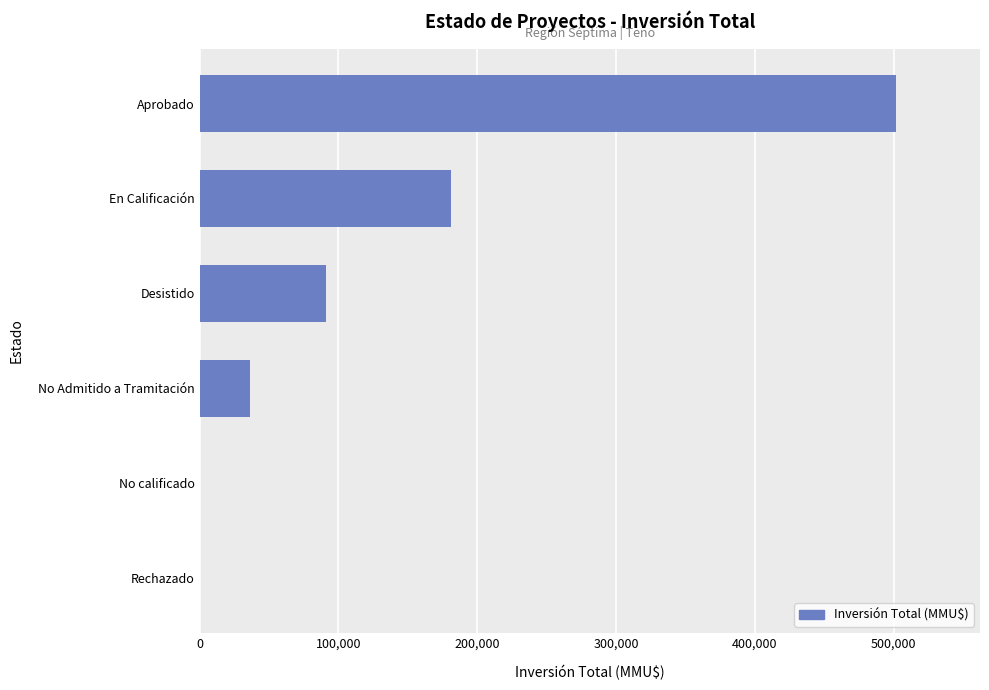

What is the greatest value displayed?

502000